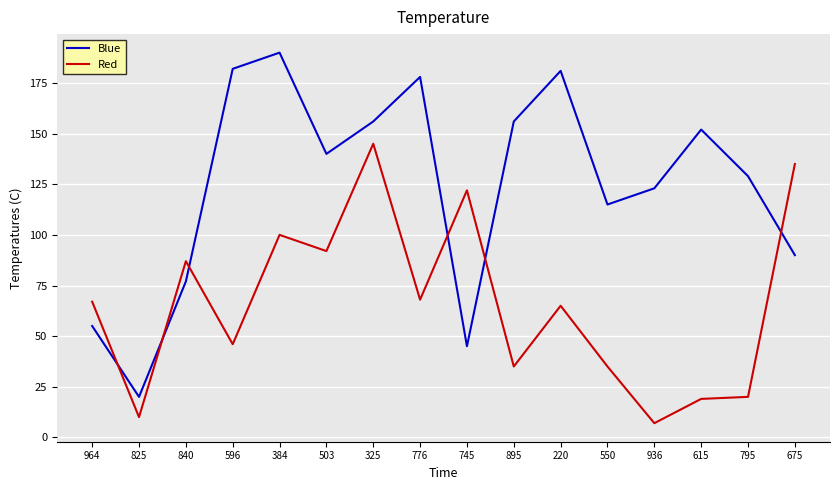

Reading right to left, list all the values displayed in this chart.

Blue: 675=90	795=129	615=152	936=123	550=115	220=181	895=156	745=45	776=178	325=156	503=140	384=190	596=182	840=77	825=20	964=55
Red: 675=135	795=20	615=19	936=7	550=35	220=65	895=35	745=122	776=68	325=145	503=92	384=100	596=46	840=87	825=10	964=67